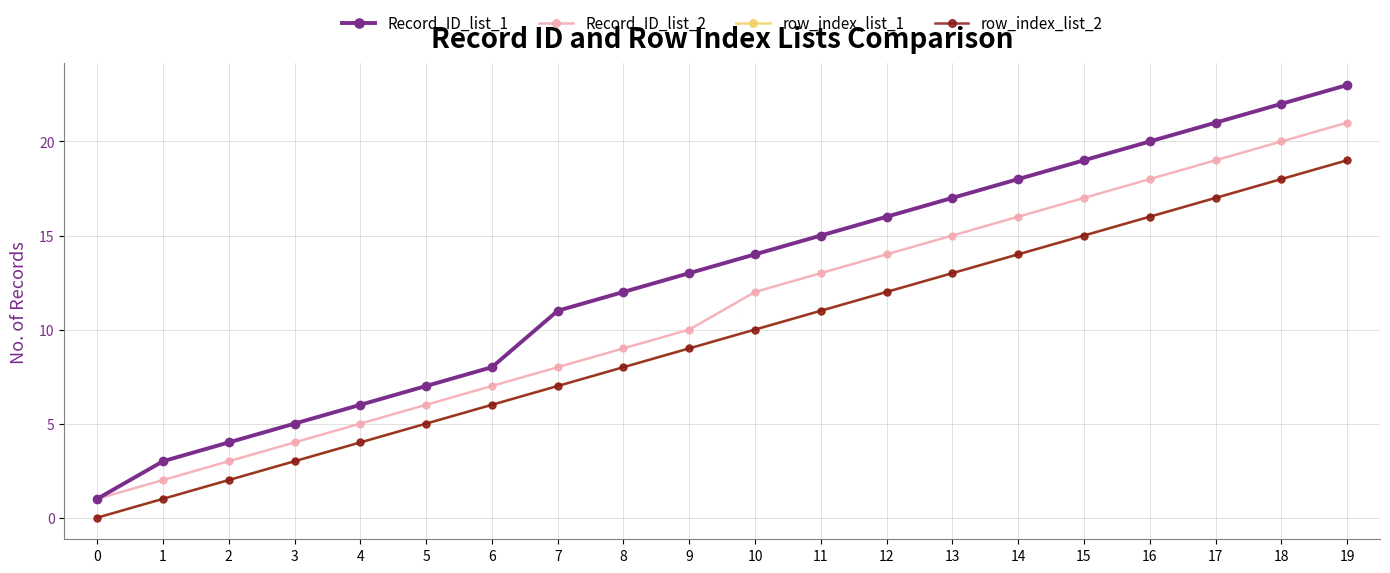

Is this an area chart (filled region under the line)?

No